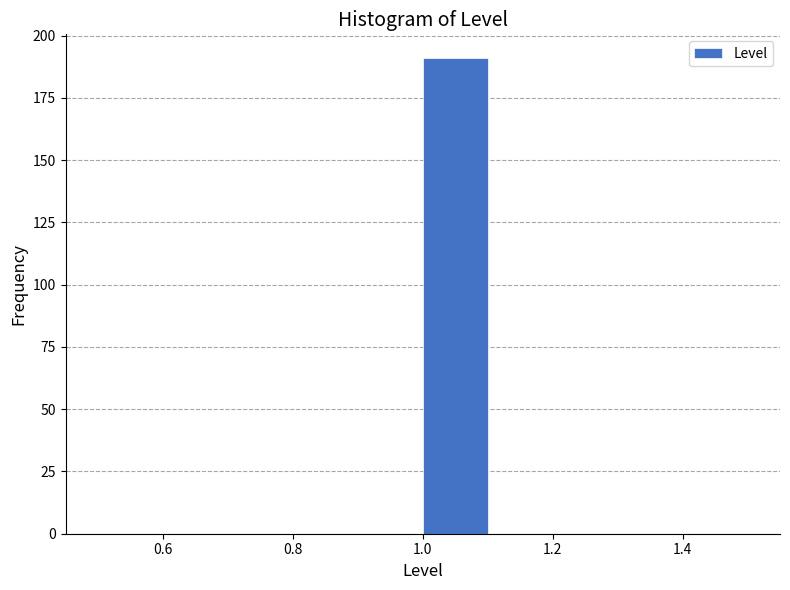

What is the height of the bar covering 1.0 to 1.1 on the x-axis? The values are not printed on the chart, so give them approximately, as read against the axis.

190